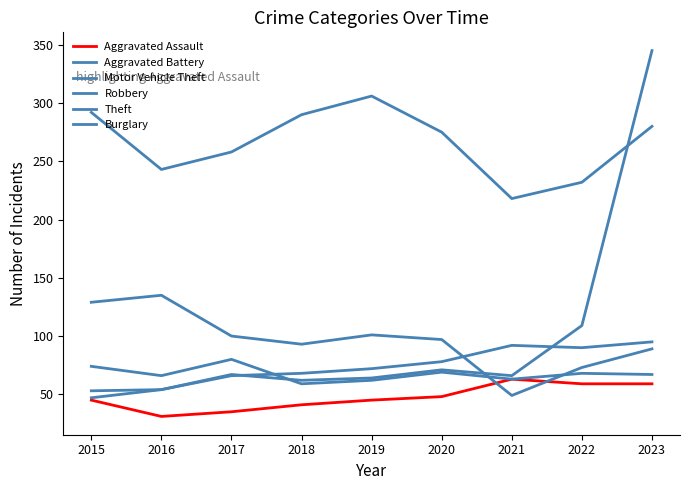

Which has a higher value, 2022 or 2021?

2021